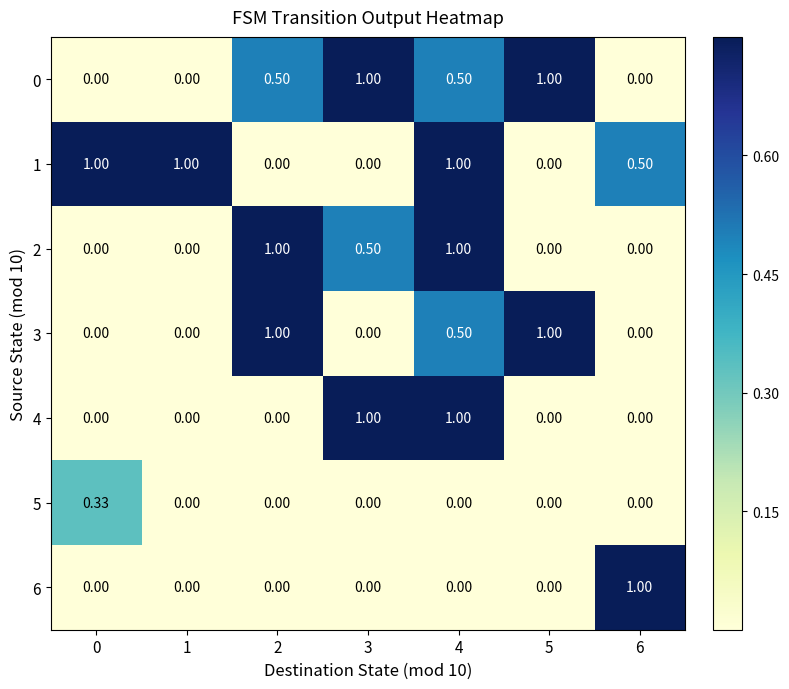

List the series in order of their peak value, highest first.

0, 1, 2, 3, 4, 6, 5